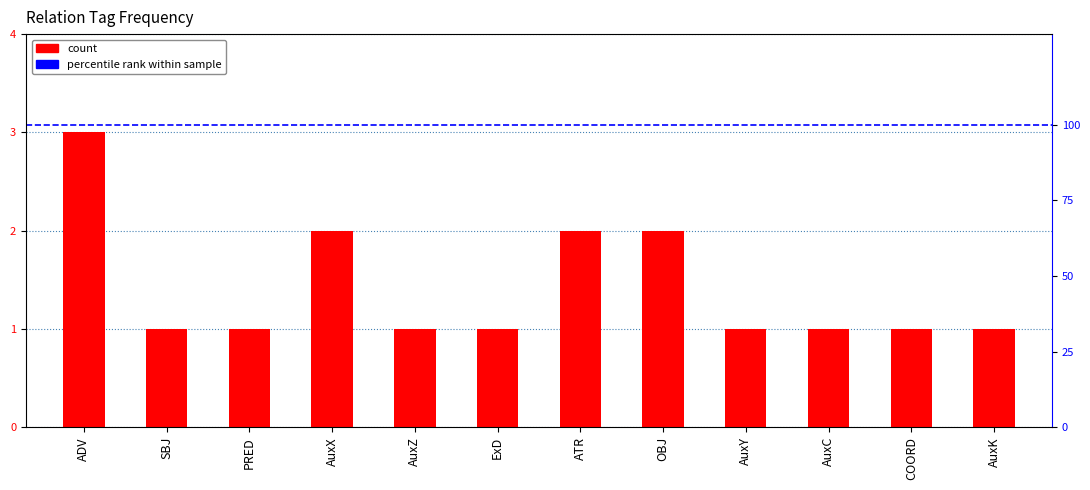

Reading left to right, what are all the values shown in this chart?

3	1	1	2	1	1	2	2	1	1	1	1